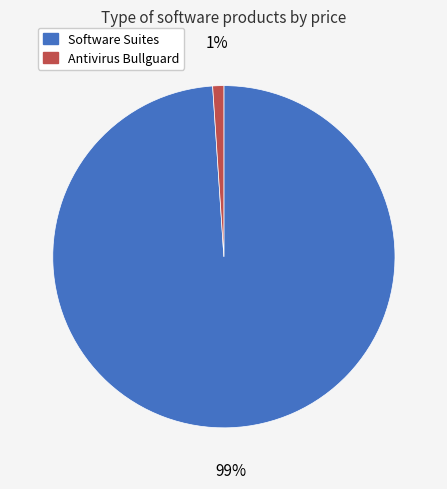

Count the number of slices in the pie.

2